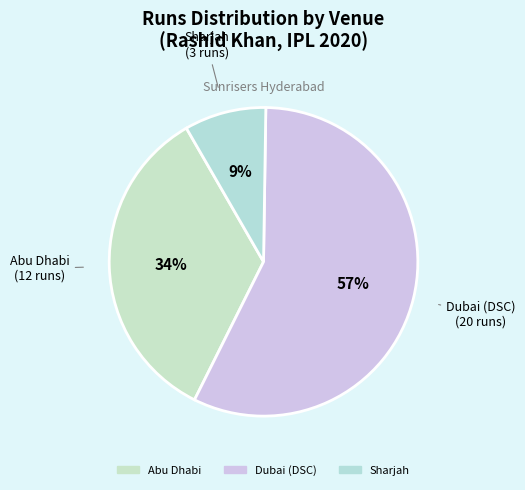

True or false: Abu Dhabi accounts for 43% of the total.

False